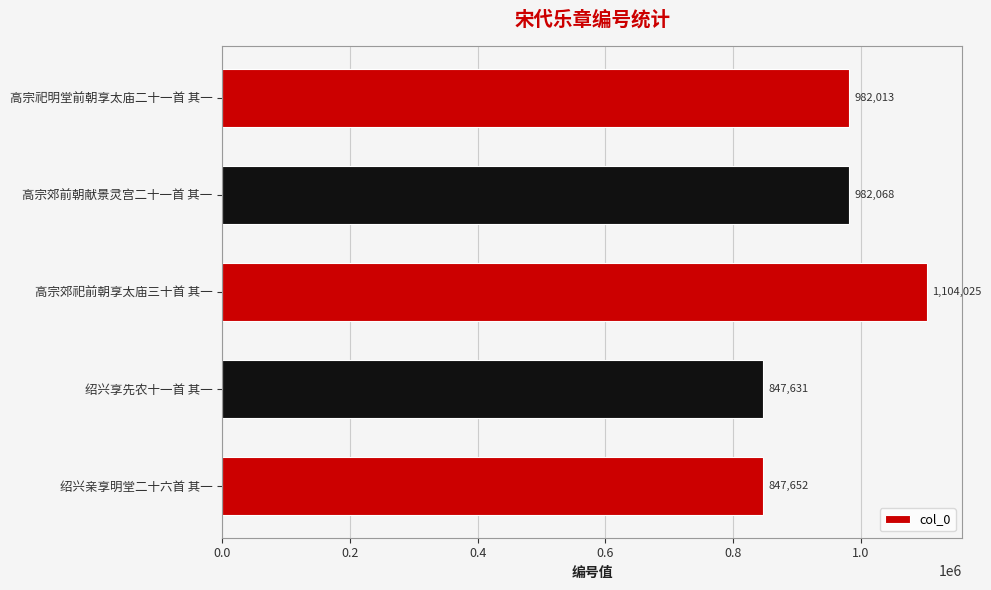

What is the ratio of the value at 高宗祀明堂前朝享太庙二十一首 其一 to the value at 高宗郊前朝献景灵宫二十一首 其一?

1.0